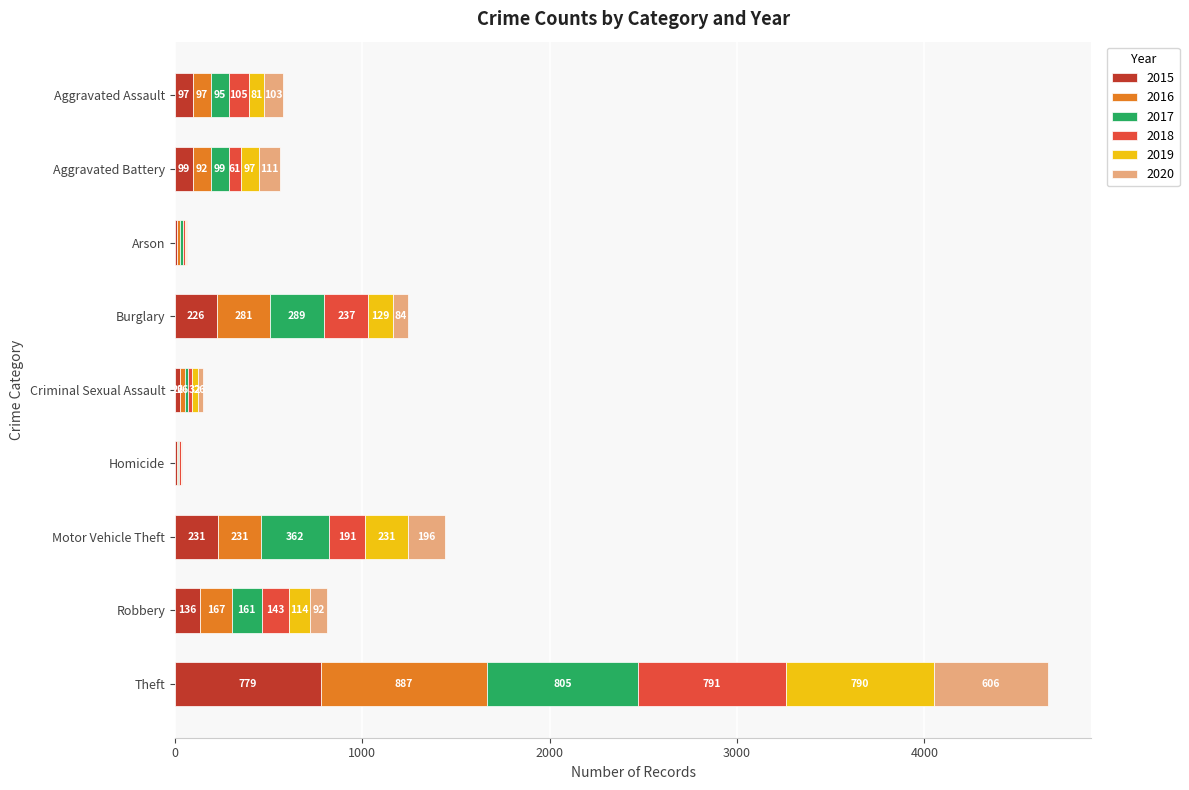

What is the total value across all series at Arson?

63